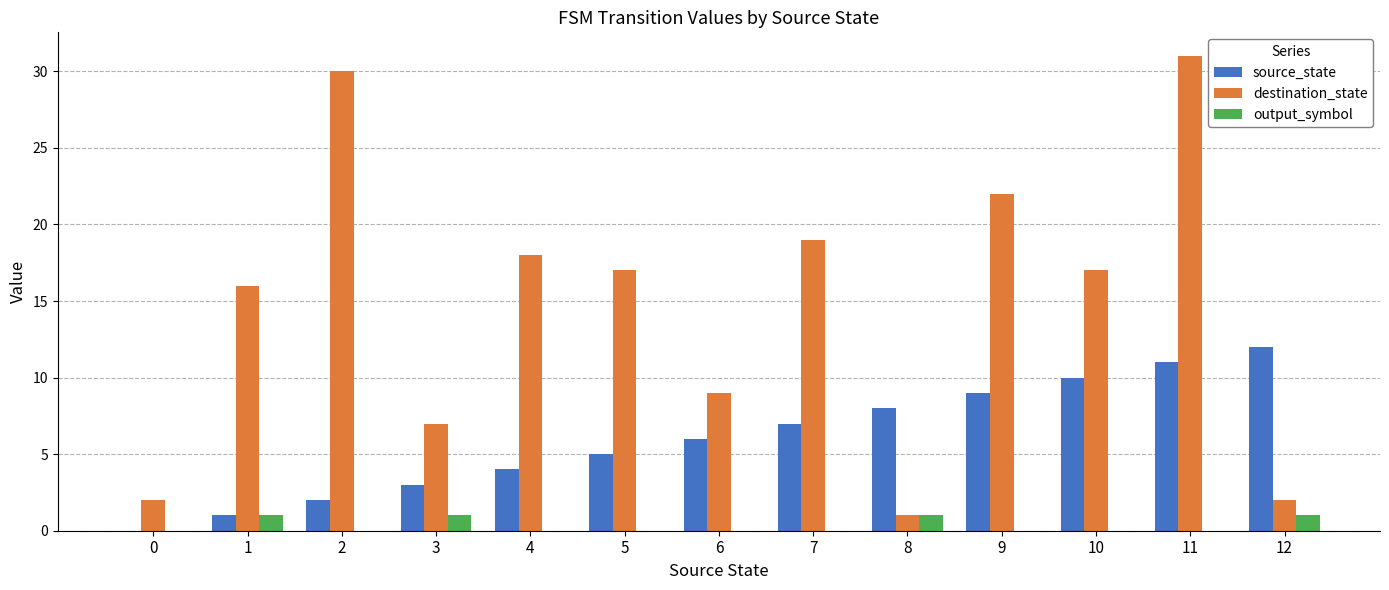

Which series has the widest spread of values?

destination_state